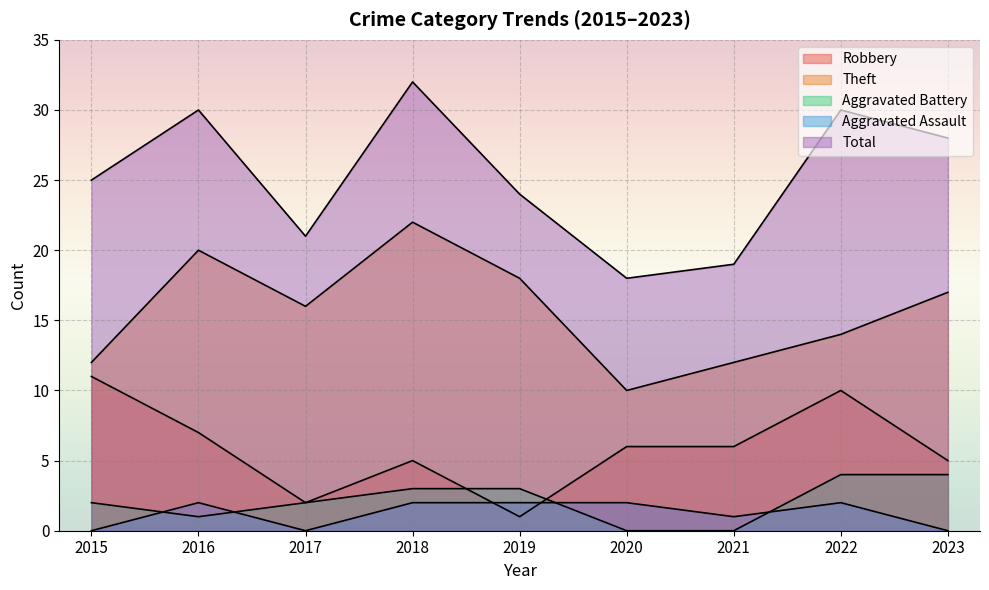

How many intersections are there between Robbery and Aggravated Assault?

2